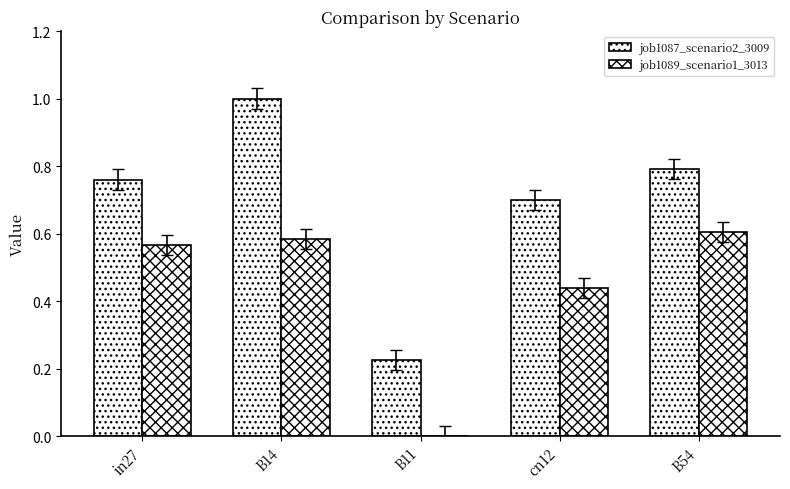

How many series are shown in this chart?

2